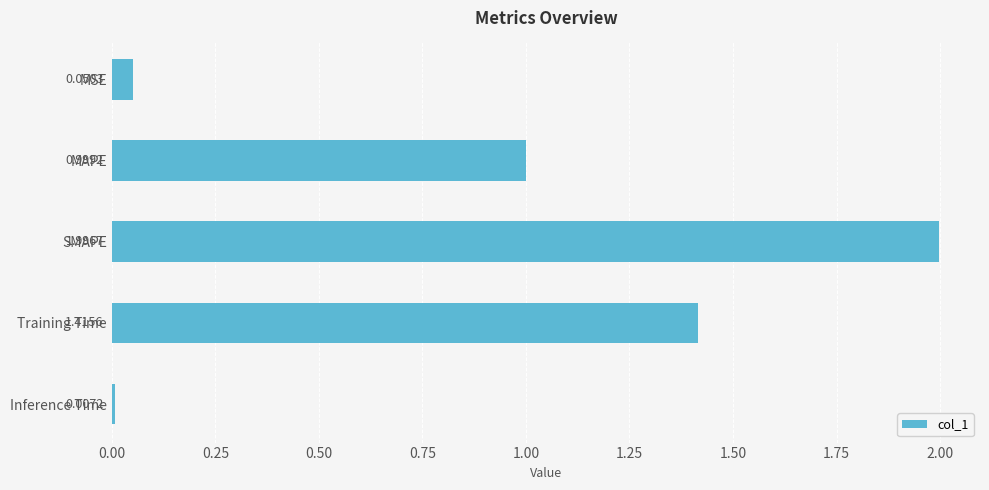

What is the change in value from SMAPE to Inference Time?

-2.0